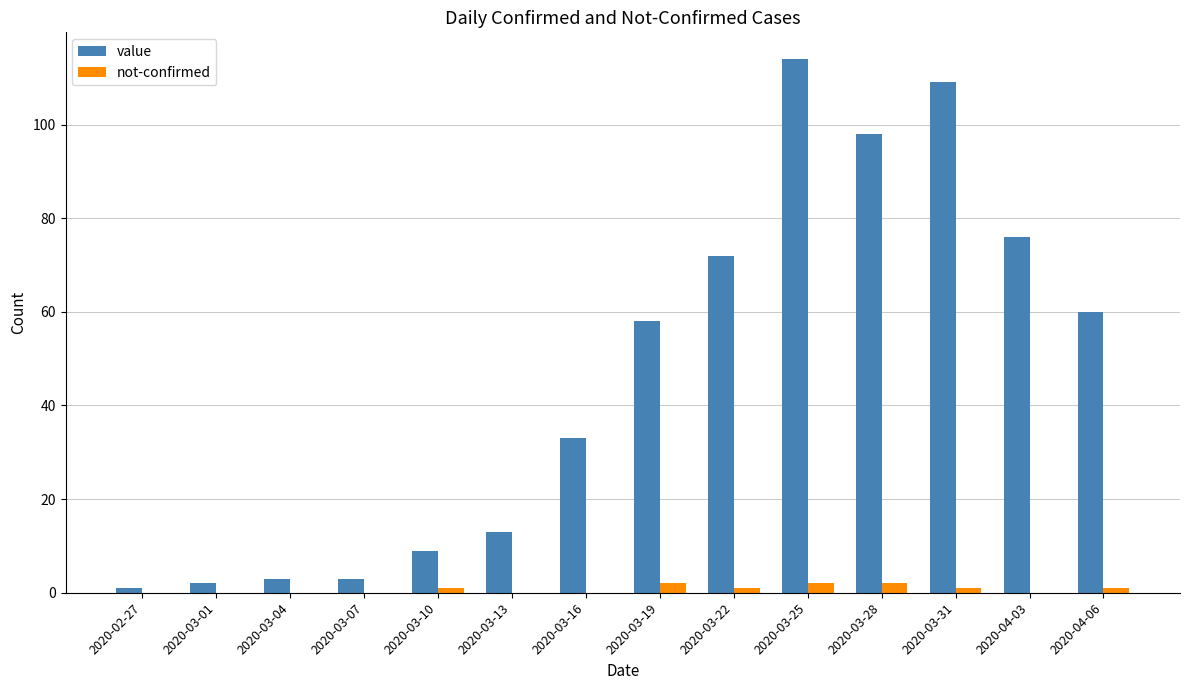

What is the sum of the not-confirmed values at 2020-04-06 and 2020-02-27?

1